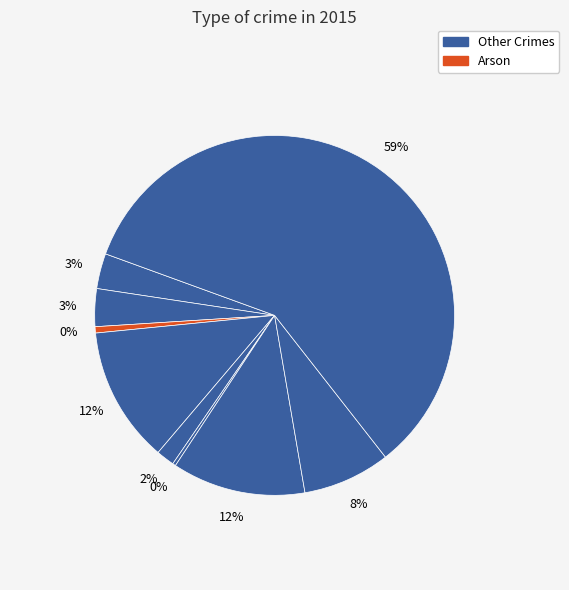

To the nearest percent, what is the difference between the Criminal Sexual Assault and Motor Vehicle Theft slice percentages?

10%